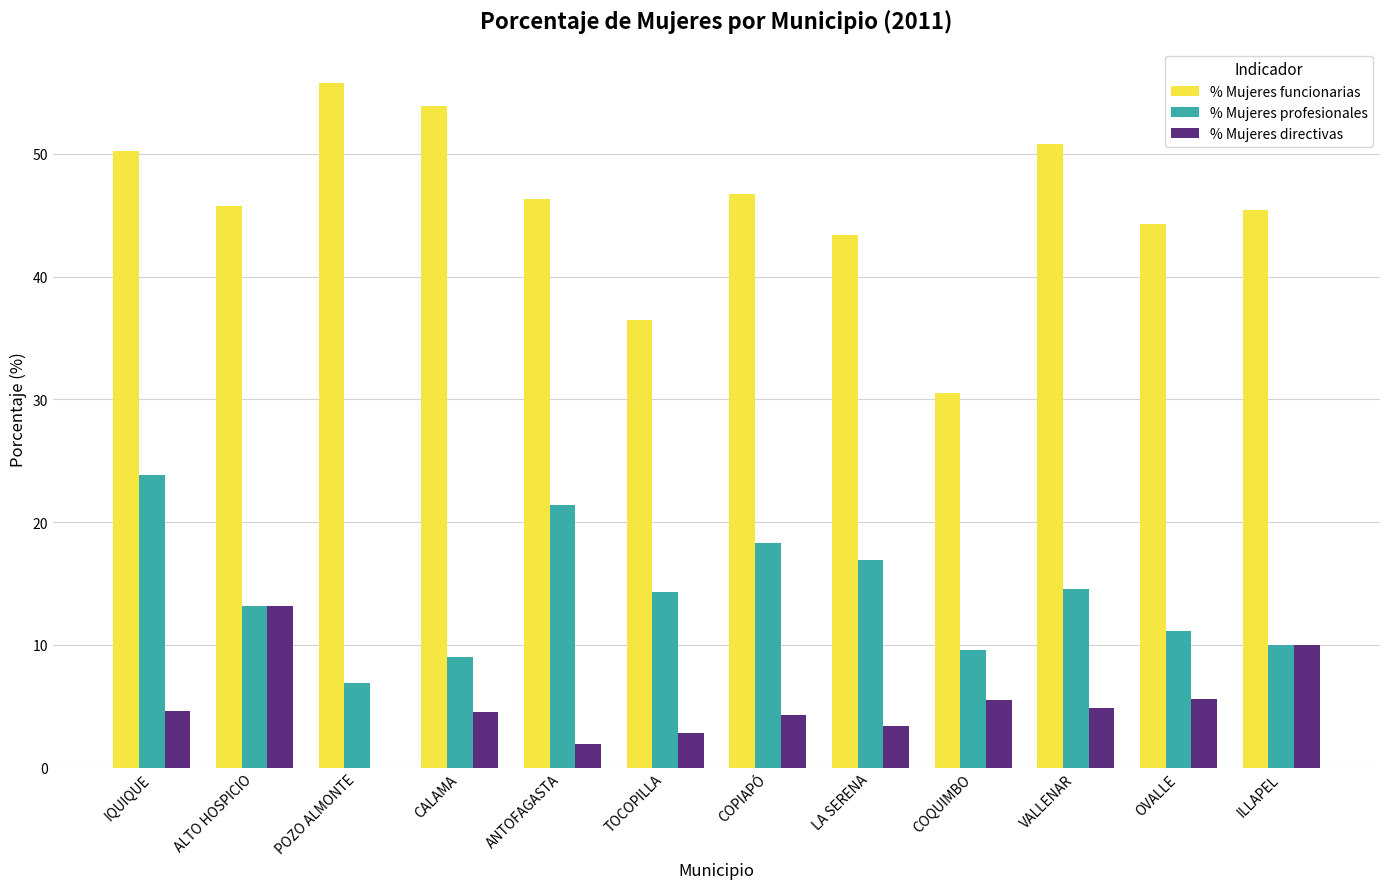

How many values in the % Mujeres profesionales series exceed 14?

6